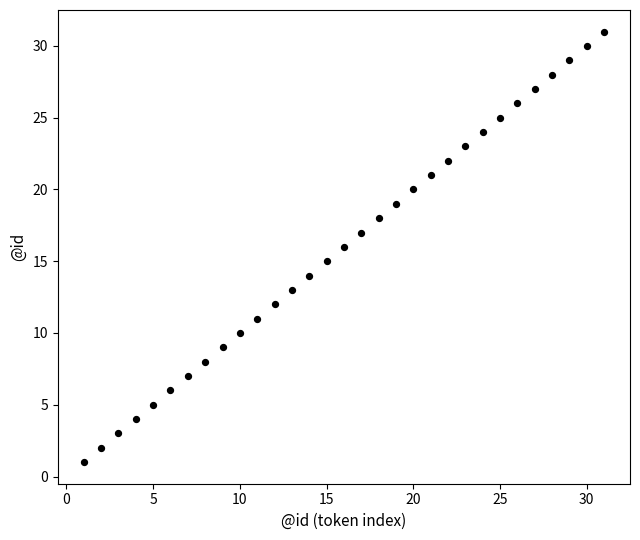

What is the range of X values (max minus min)?

30